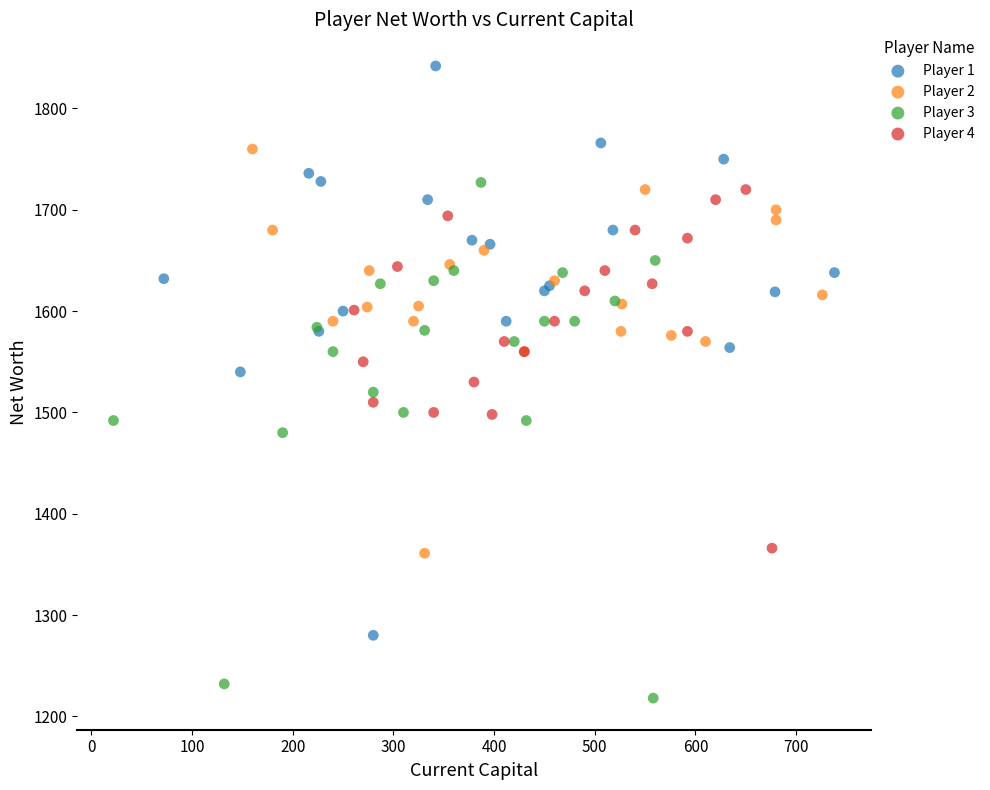

Which series reaches the maximum Y coordinate?

Player 1